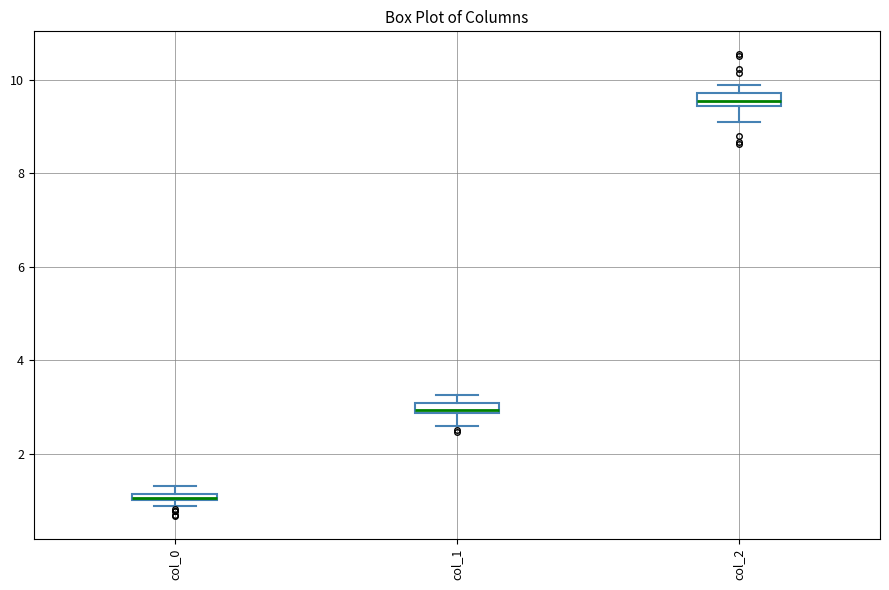

Where is the upper edge of the box for col_1 on the y-axis? The values are not printed on the chart, so give them approximately, as read against the axis.

3.0